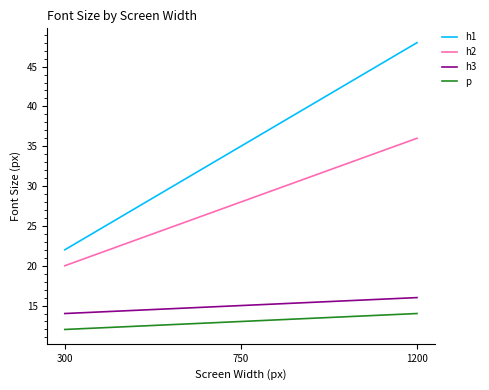

What is the smallest value displayed?

12